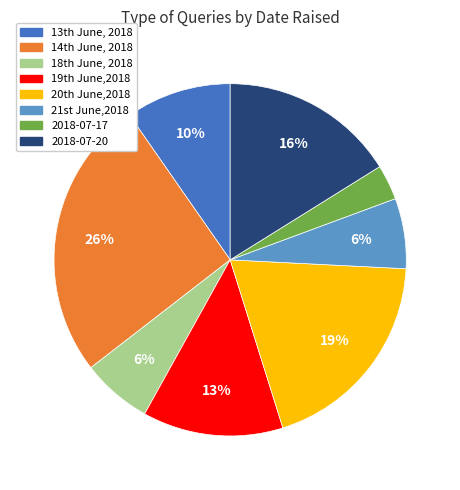

Is there a majority slice in this chart?

No